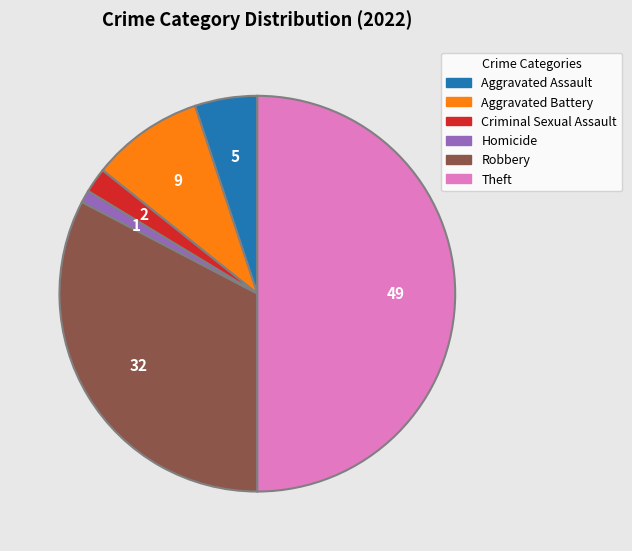

How many segments does this pie chart have?

6